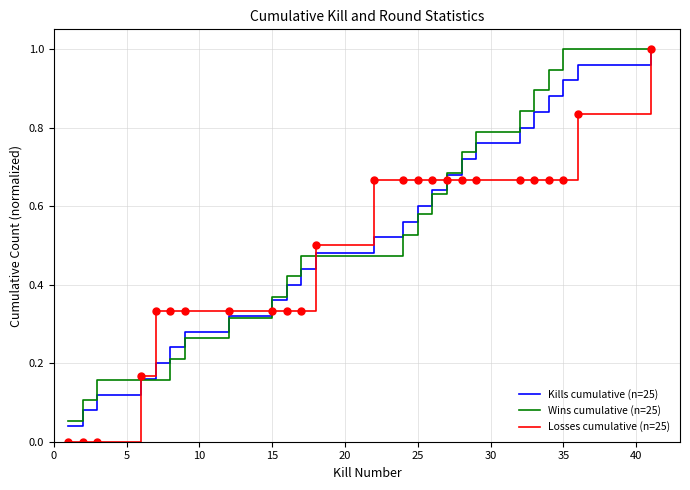

Which series has the widest spread of values?

Losses cumulative (n=25)